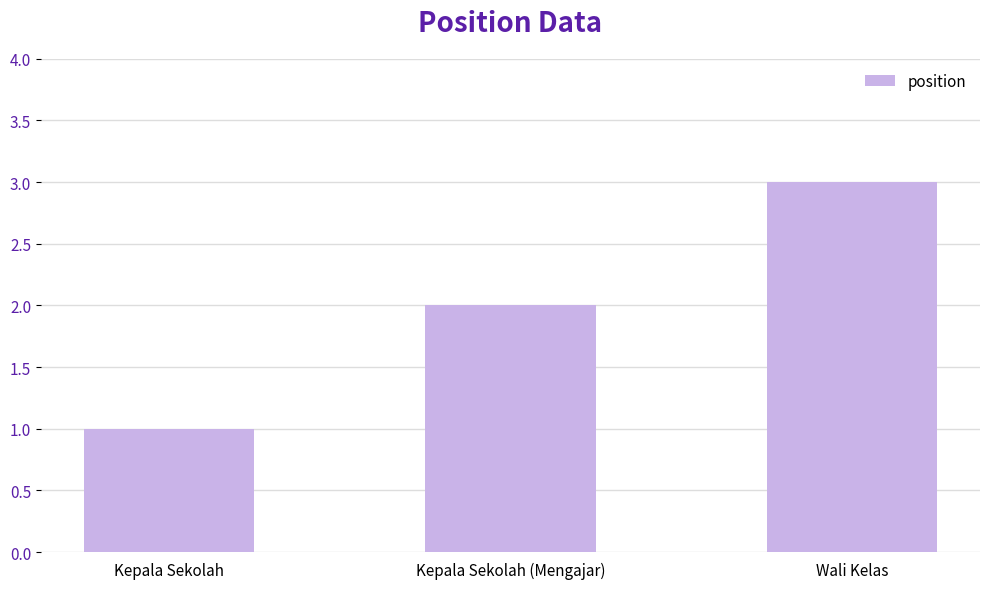

Rank the categories by value from lowest to highest.

Kepala Sekolah, Kepala Sekolah (Mengajar), Wali Kelas